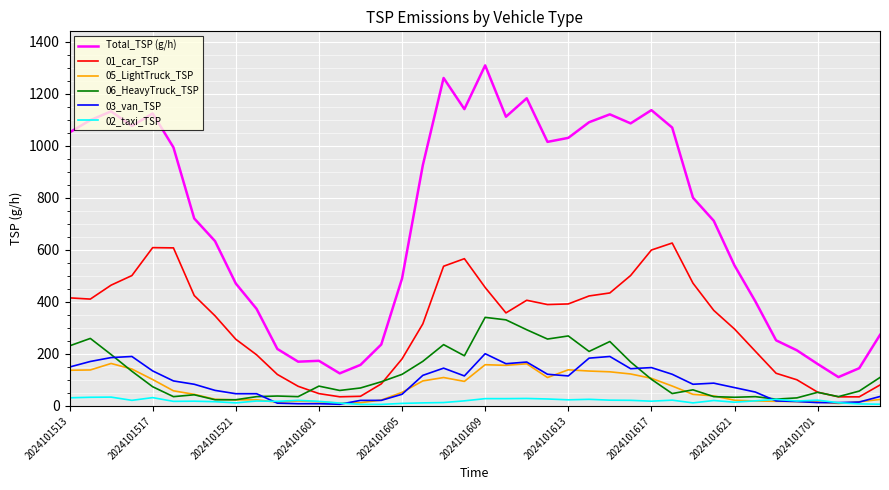

True or false: 02_taxi_TSP and 03_van_TSP intersect in this chart.

True